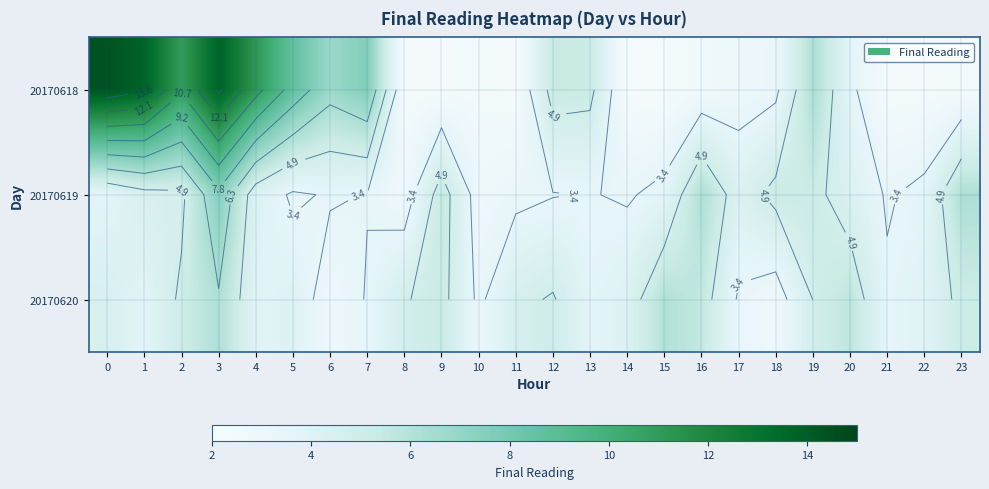

What is the spread (max minus min) of values at 21?

1.3